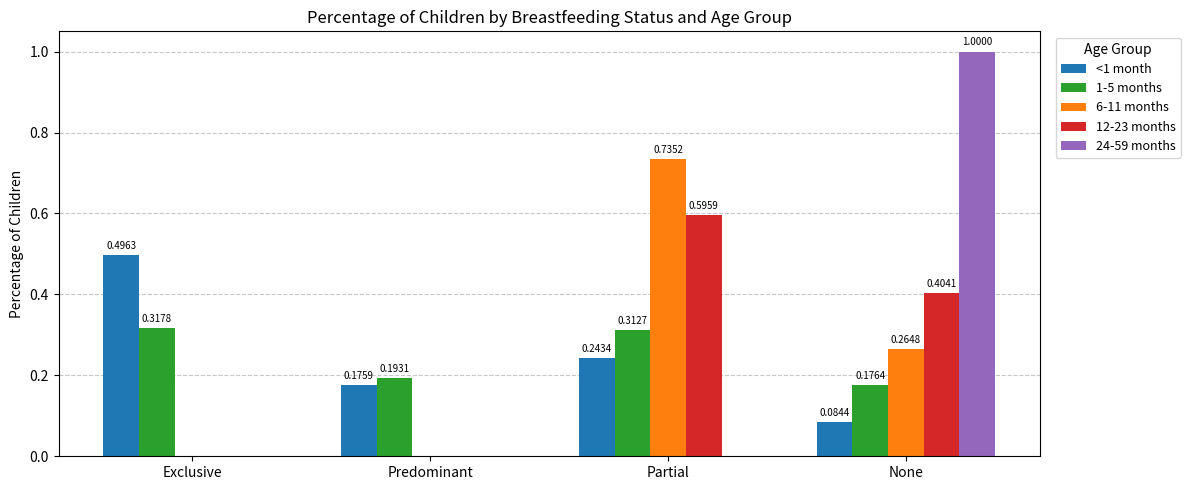

What are all the series names shown in the legend?

<1 month, 1-5 months, 6-11 months, 12-23 months, 24-59 months